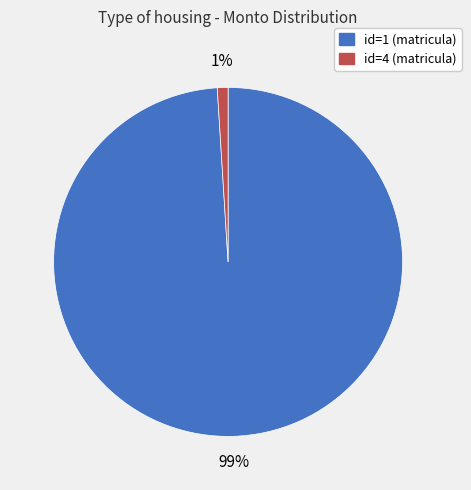

To the nearest percent, what is the difference between the id=1 (matricula) and id=4 (matricula) slice percentages?

98%